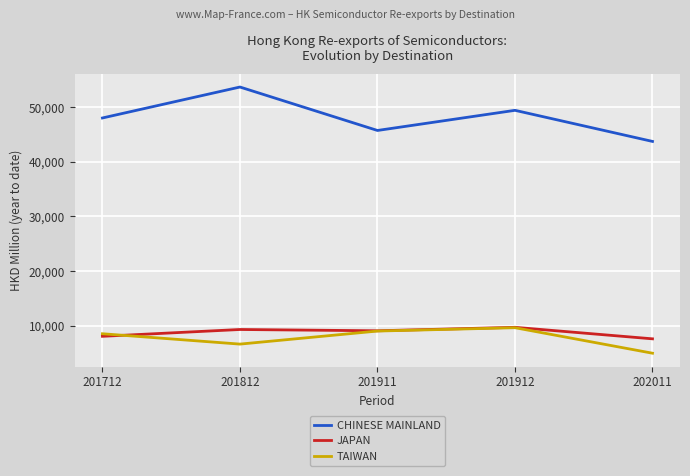

Reading right to left, what are all the values shown in this chart?

CHINESE MAINLAND: 43716.5	49404.1	45720.1	53665.9	48005.2
JAPAN: 7609.3	9714.5	9080.8	9316.9	8070.5
TAIWAN: 4978.6	9643.5	9032.0	6643.9	8539.5